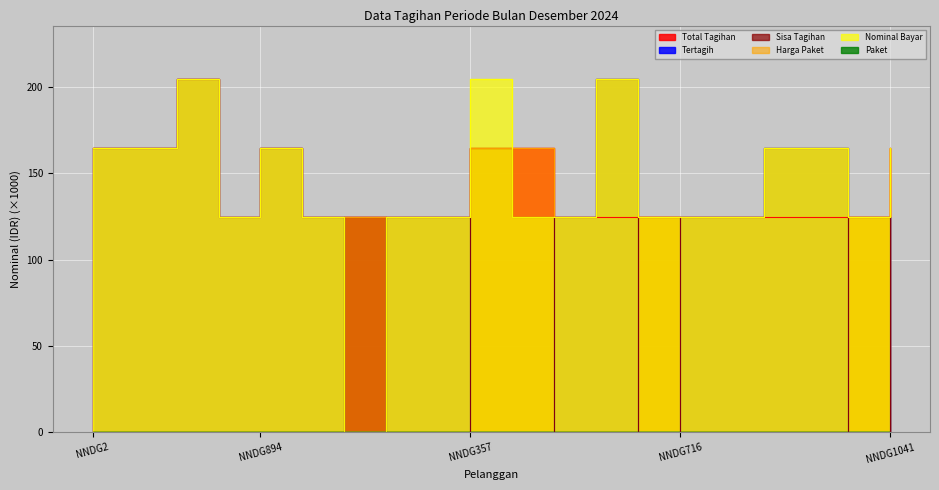

What are all the series names shown in the legend?

Total Tagihan, Tertagih, Sisa Tagihan, Harga Paket, Nominal Bayar, Paket